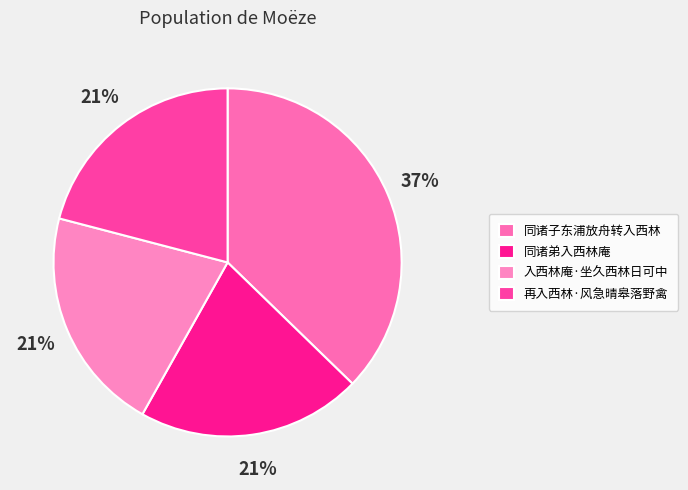

Which category has the biggest portion of the pie?

同诸子东浦放舟转入西林